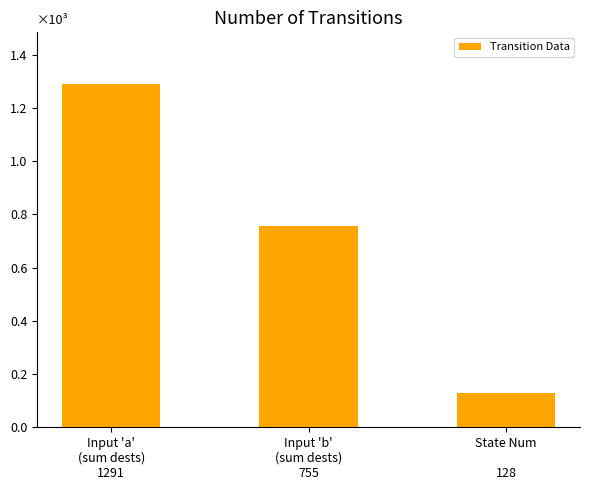

Are the bars horizontal?

No